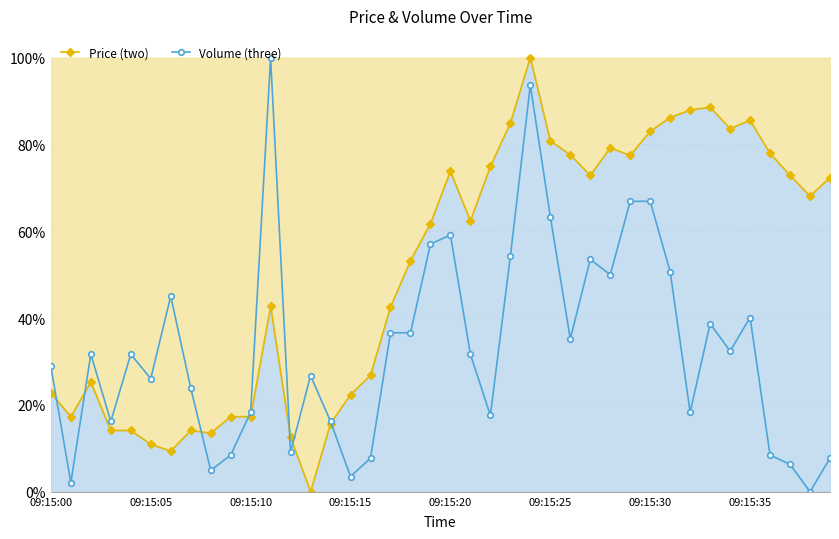

What is the difference between the maximum and minimum values in the Volume (three) series?

1.0